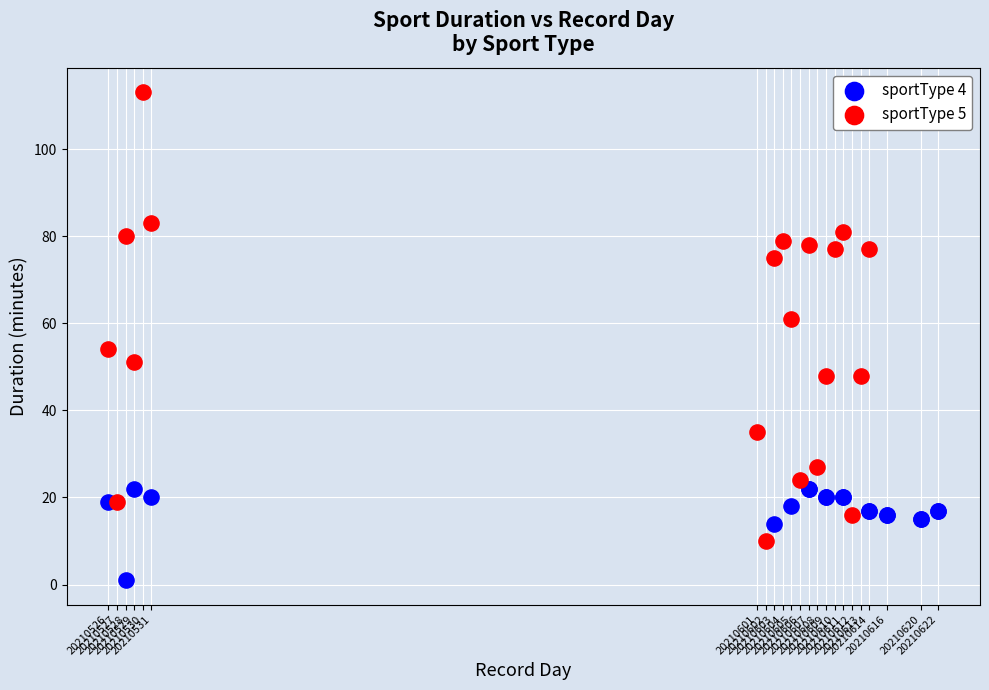

Which series reaches the maximum Y coordinate?

sportType 5